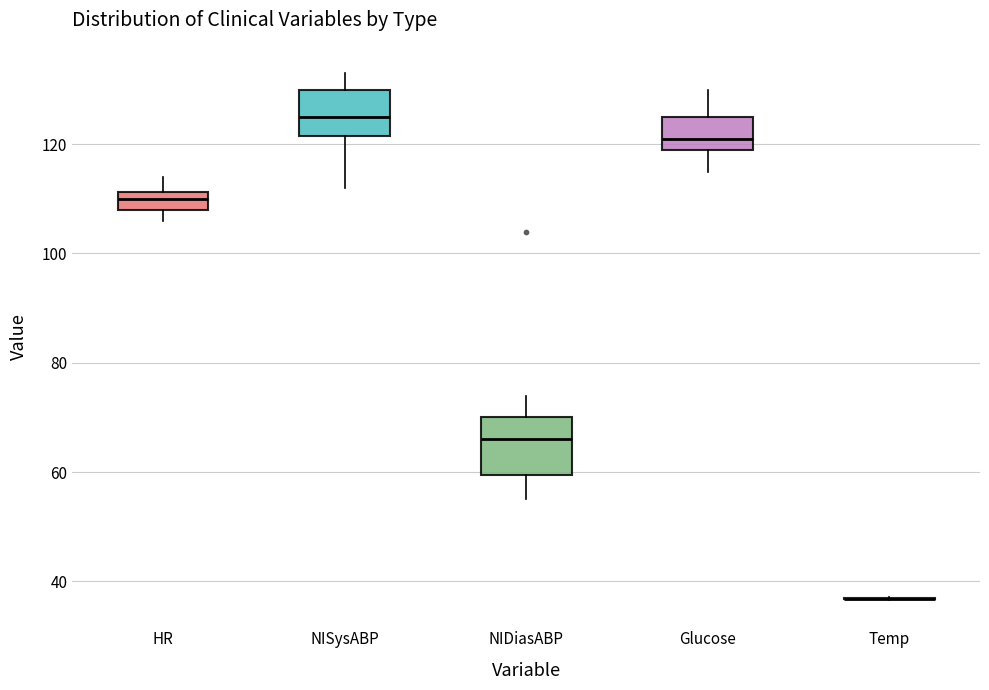

Where does the median line of the box for HR sit on the y-axis? The values are not printed on the chart, so give them approximately, as read against the axis.

110